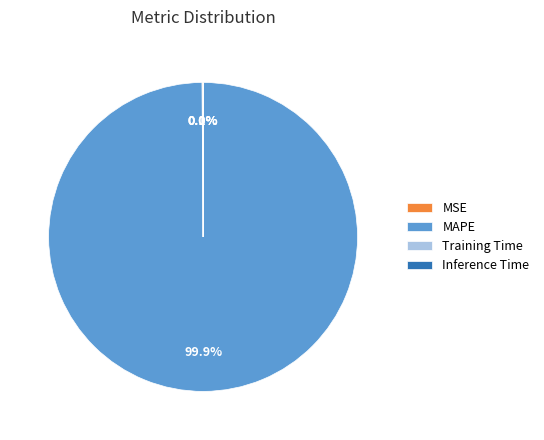

How much of the chart is everything except MAPE?

0.1%